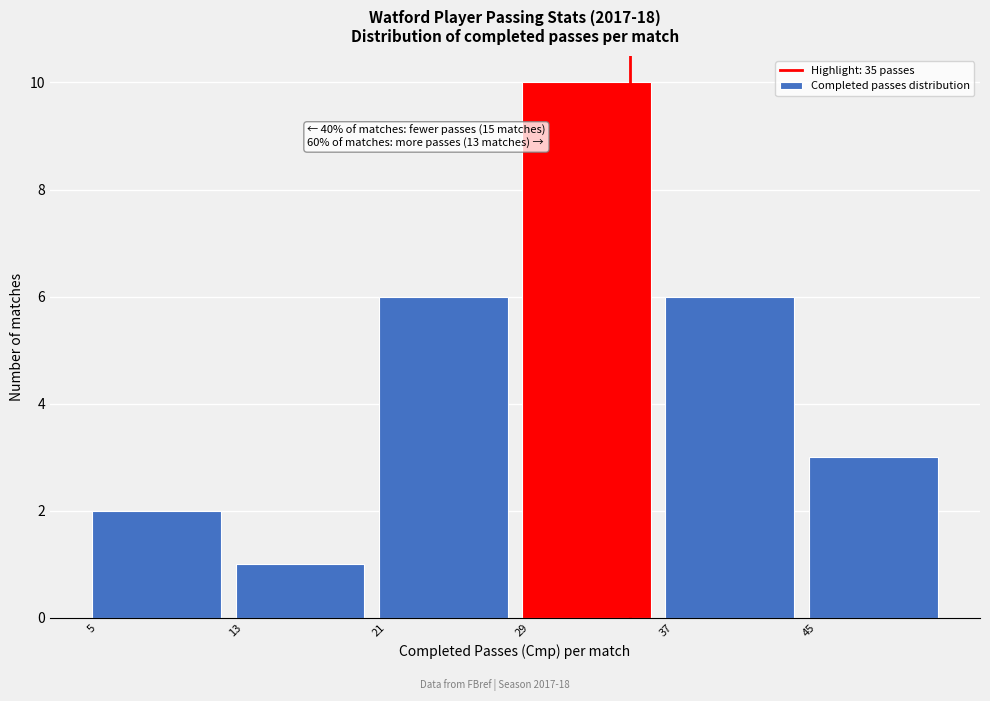

Over which range of the x-axis is the bar tallest?

29 to 37